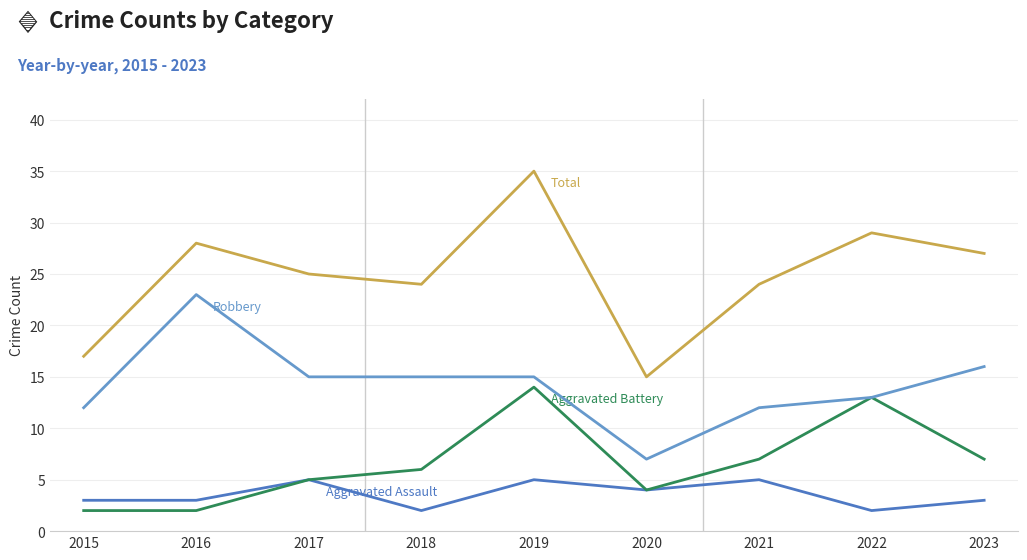

What is the total value across all series at 2019?

69